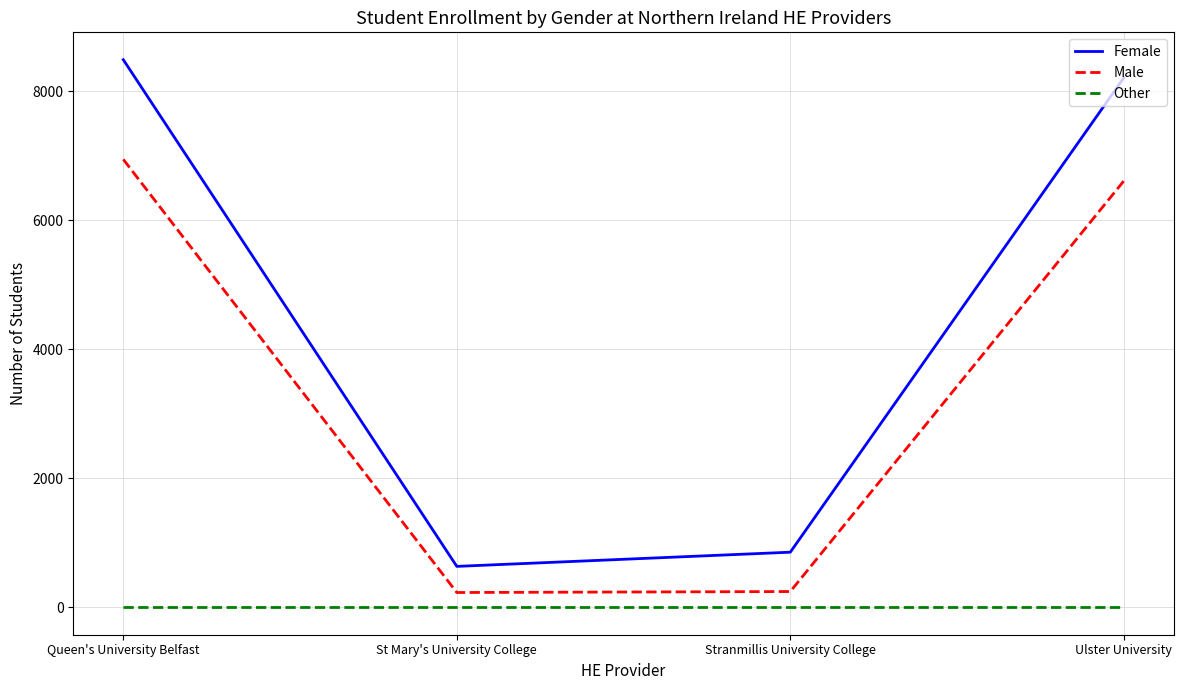

What are all the series names shown in the legend?

Female, Male, Other